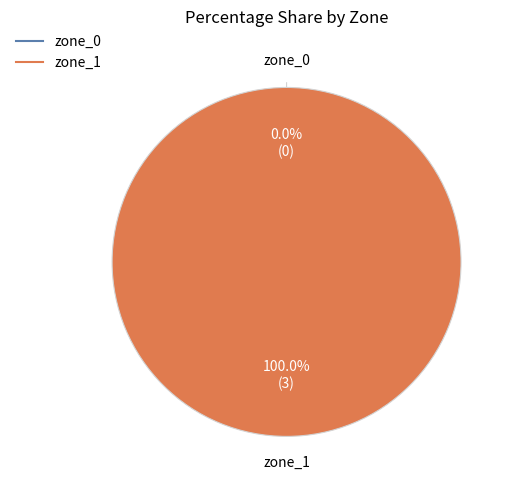

What portion of the pie excludes 0?

100.0%